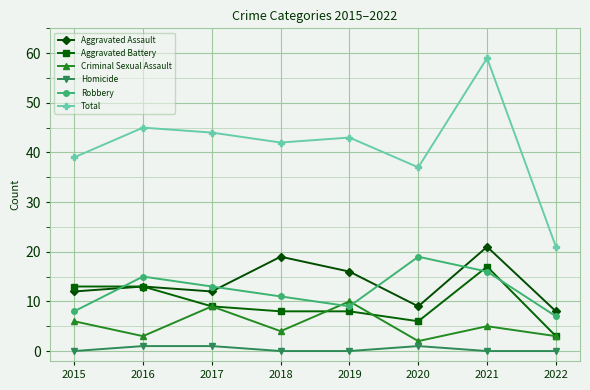

Is this an area chart (filled region under the line)?

No